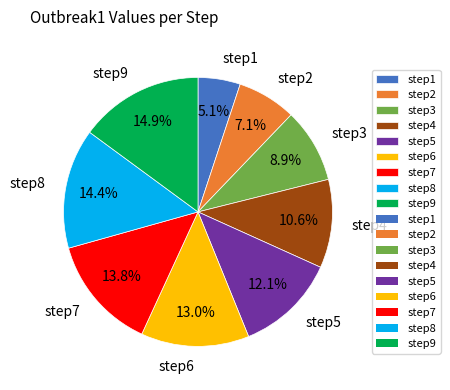

Which category has the smallest portion of the pie?

step1